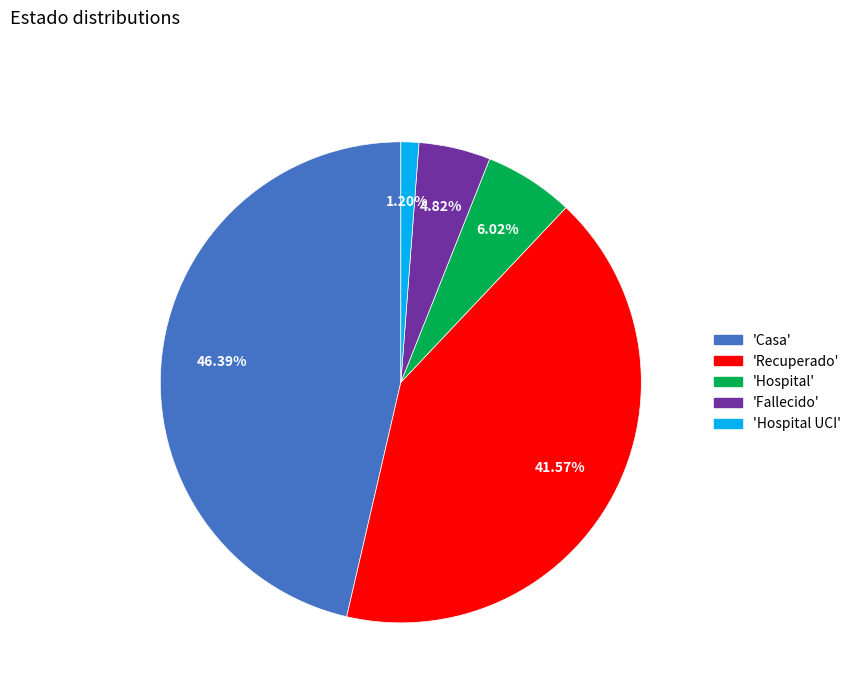

Rank the categories by value from lowest to highest.

'Hospital UCI', 'Fallecido', 'Hospital', 'Recuperado', 'Casa'